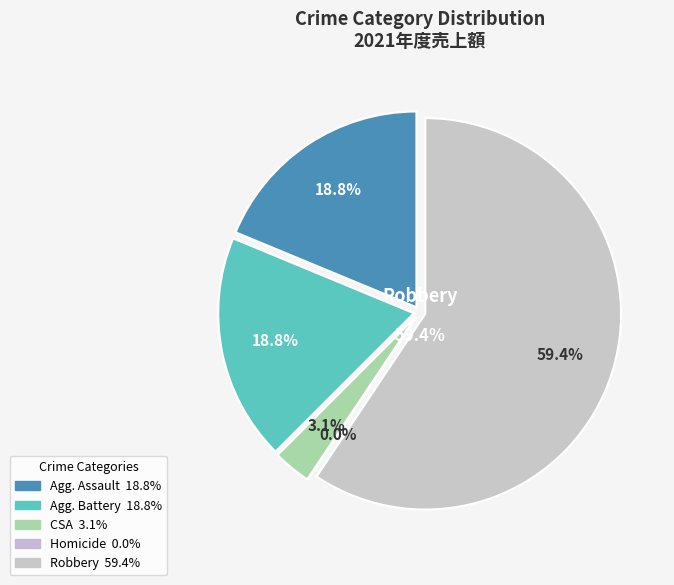

Approximately how many times larger is the value at Robbery compared to Criminal Sexual Assault?

19.0